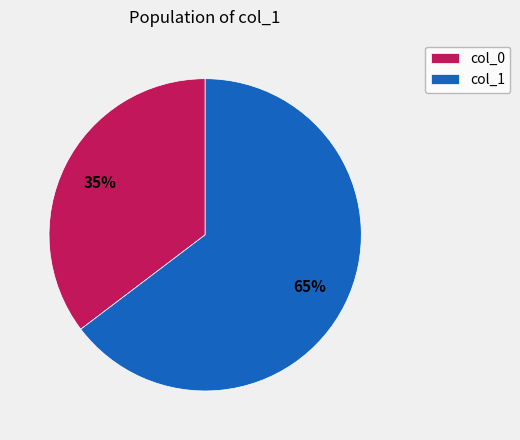

Does col_1 represent more than half of the total?

Yes